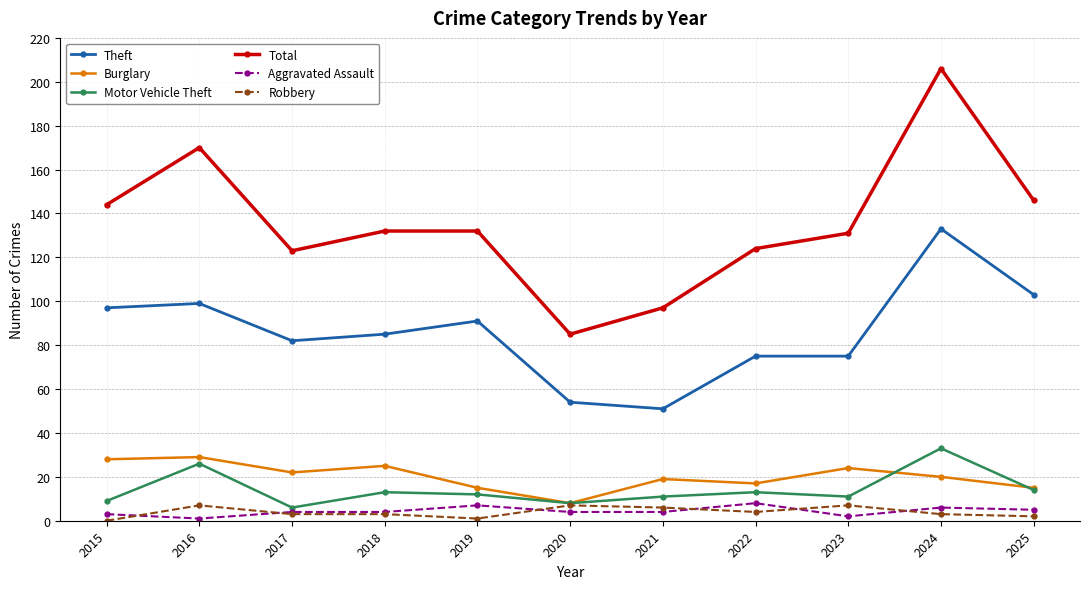

Which series has the widest spread of values?

Total